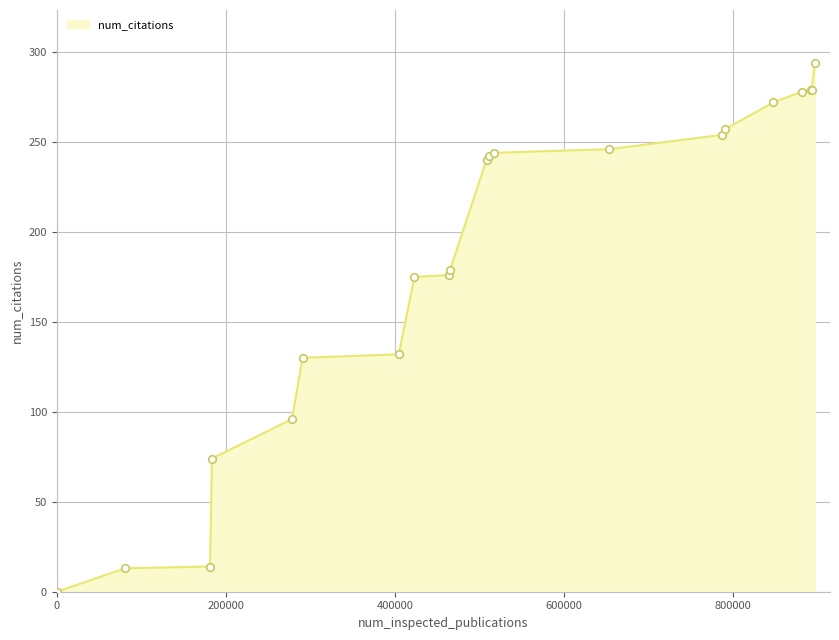

Is this an area chart (filled region under the line)?

Yes